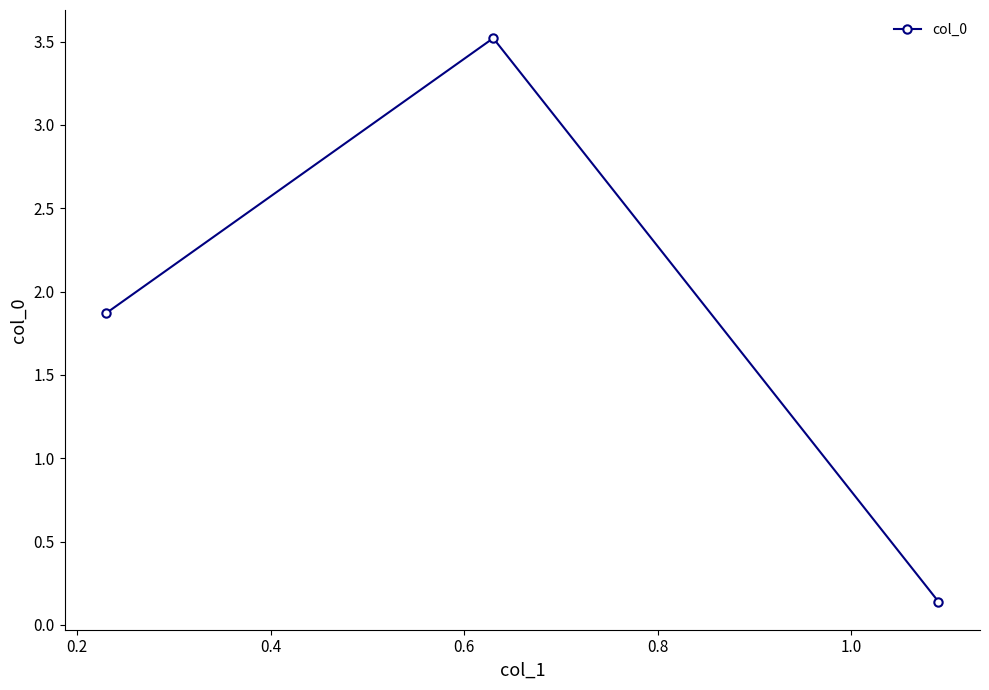

What is the maximum value shown in the chart?

3.5